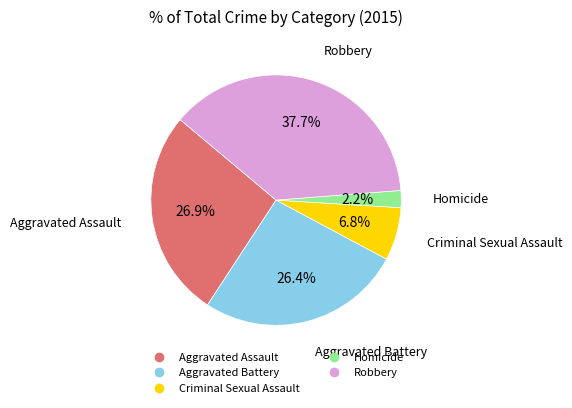

Which category has the smallest portion of the pie?

Homicide